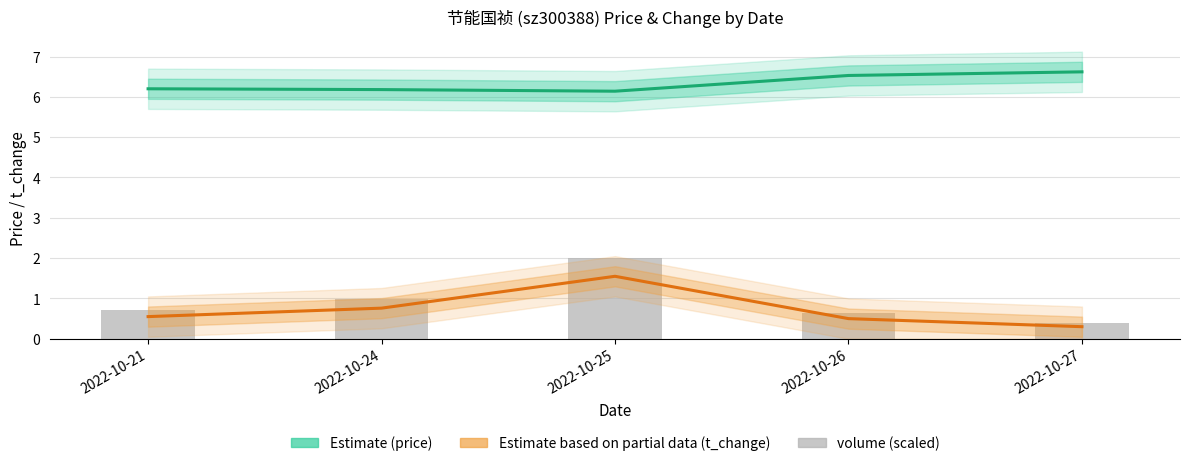

Count the t_change (Estimate based on partial data) values in the range 0 to 1.

4